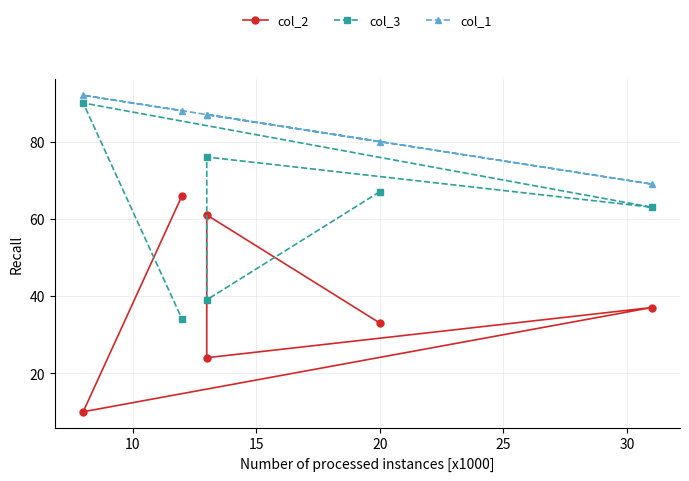

True or false: col_2 has a value of 4 at 25.

False